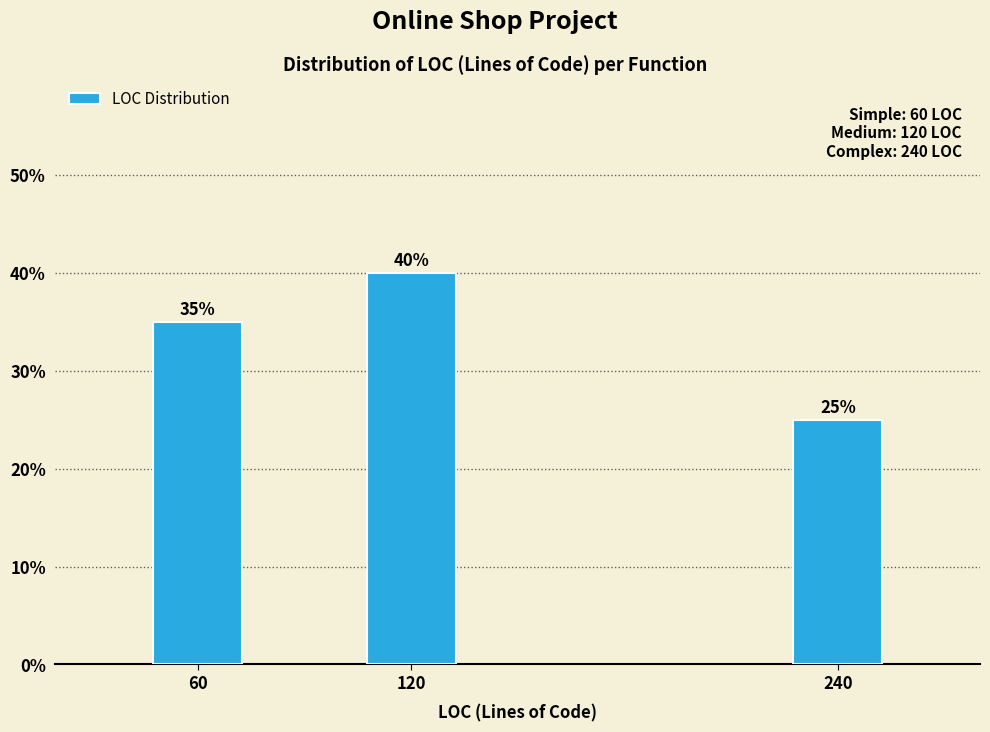

Reading left to right, extract all data points from this chart.

35	40	25